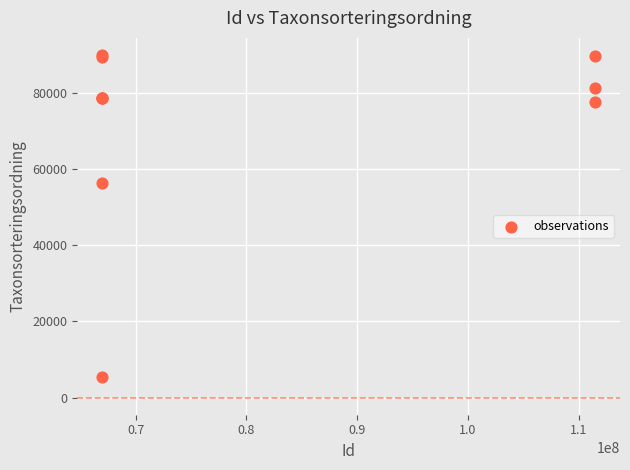

What Y value in the scatter plot is closest to 47629?

56395